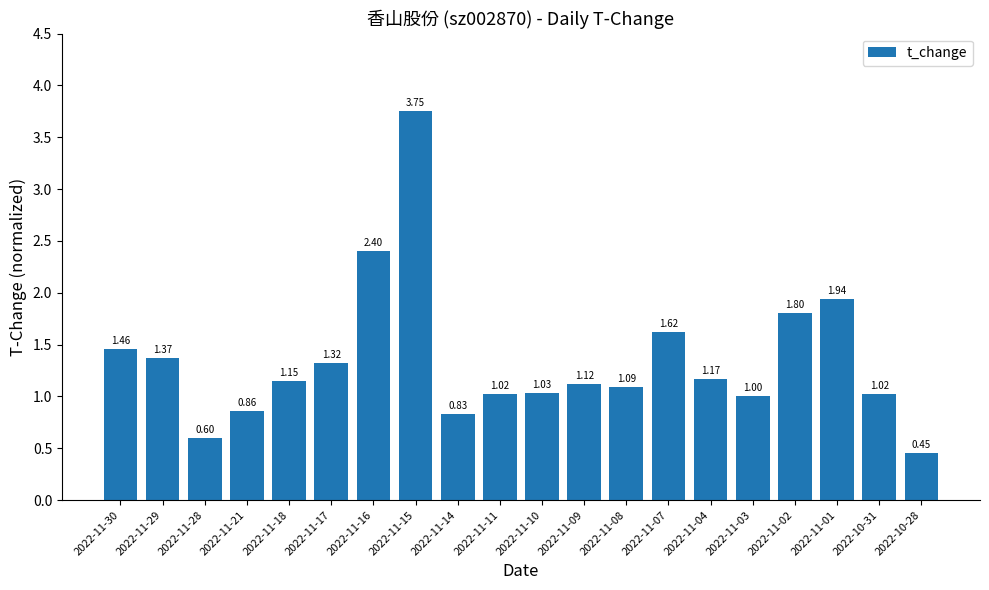

Between 2022-11-04 and 2022-11-17, which is larger?

2022-11-17